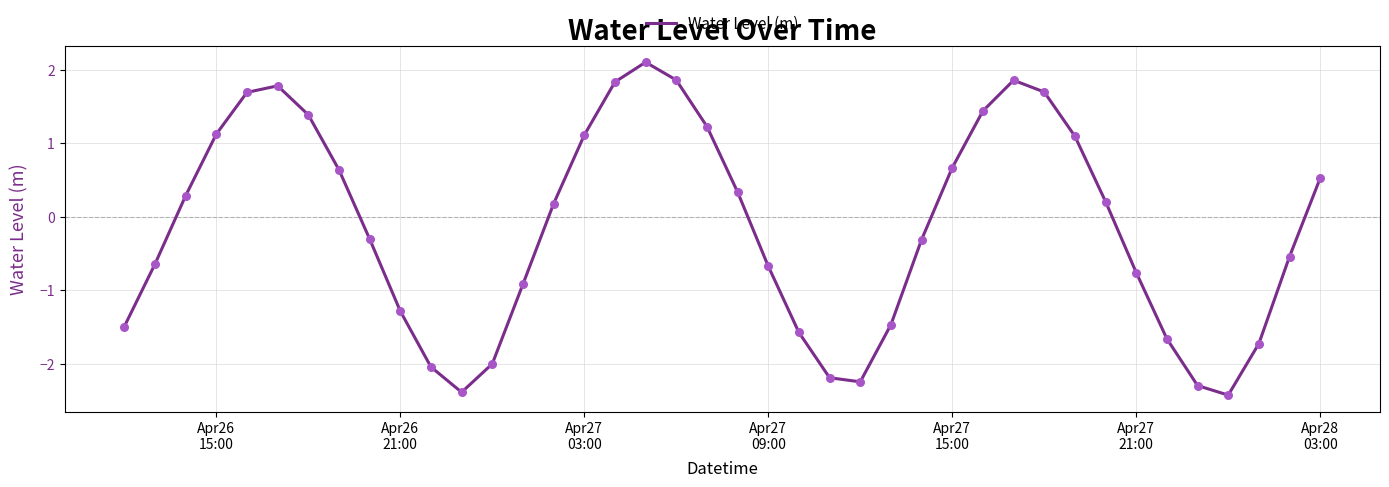

What is the greatest value displayed?

2.1